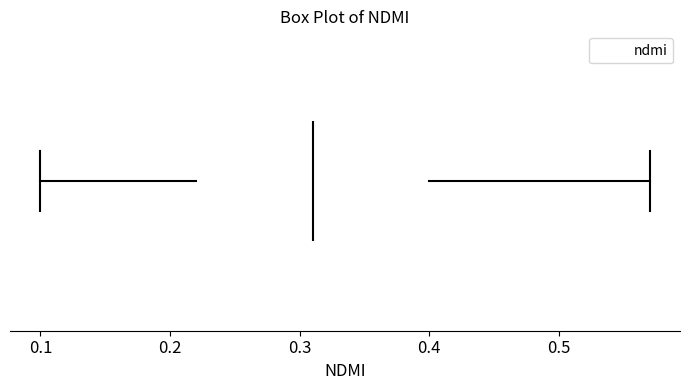

Transcribe this box plot: give where the median line is, the range the box spans, and where the two whiskers end, as read against the x-axis. The values are not printed on the chart, so give them approximately, as read against the axis.

median 0.31, box 0.22 to 0.40, whiskers 0.10 to 0.57